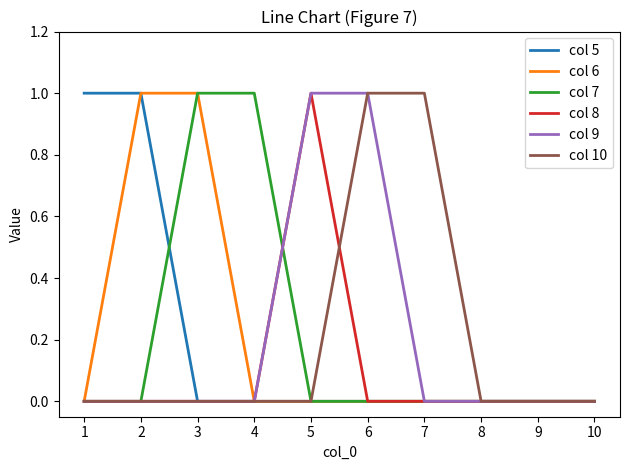

True or false: col 6 has a value of 0 at 8.

True